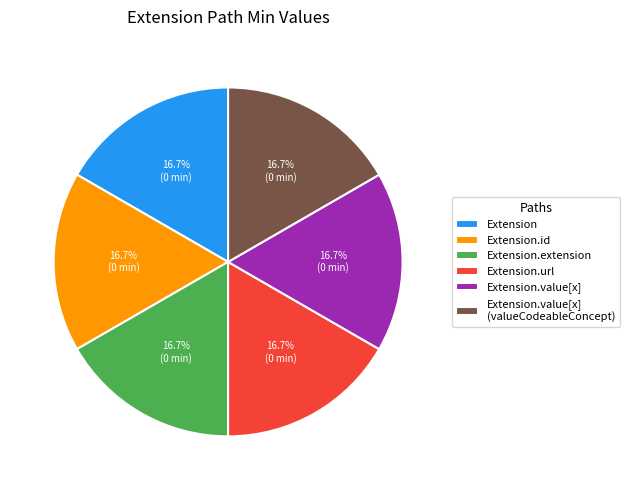

Approximately how many times larger is the value at Extension.value[x] compared to Extension.value[x] (valueCodeableConcept)?

1.0